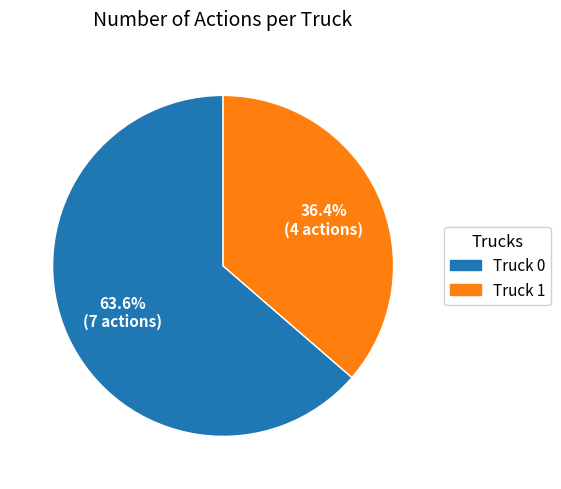

Is it true that Truck 1 is 36% of the pie?

True